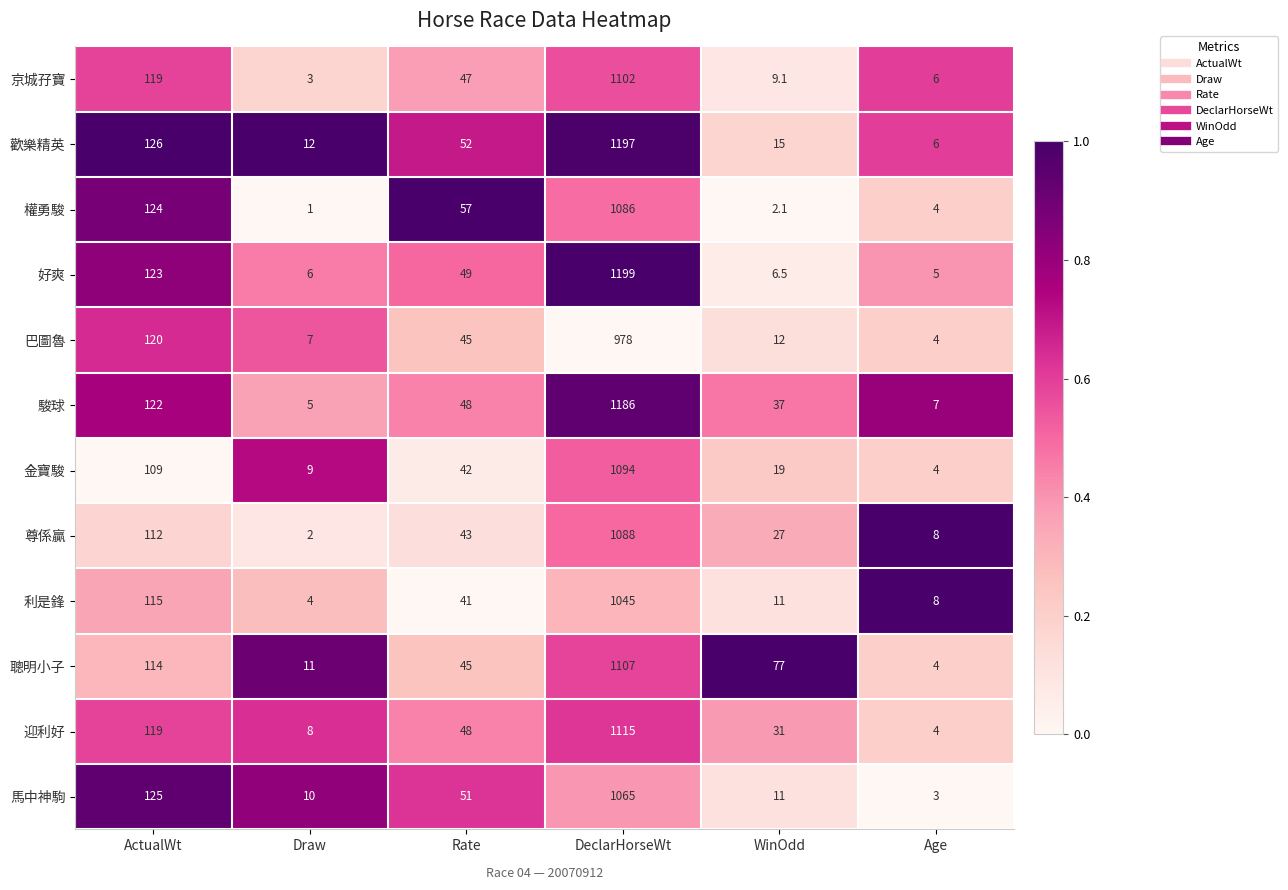

Which series changed the most between ActualWt and WinOdd?

權勇駿